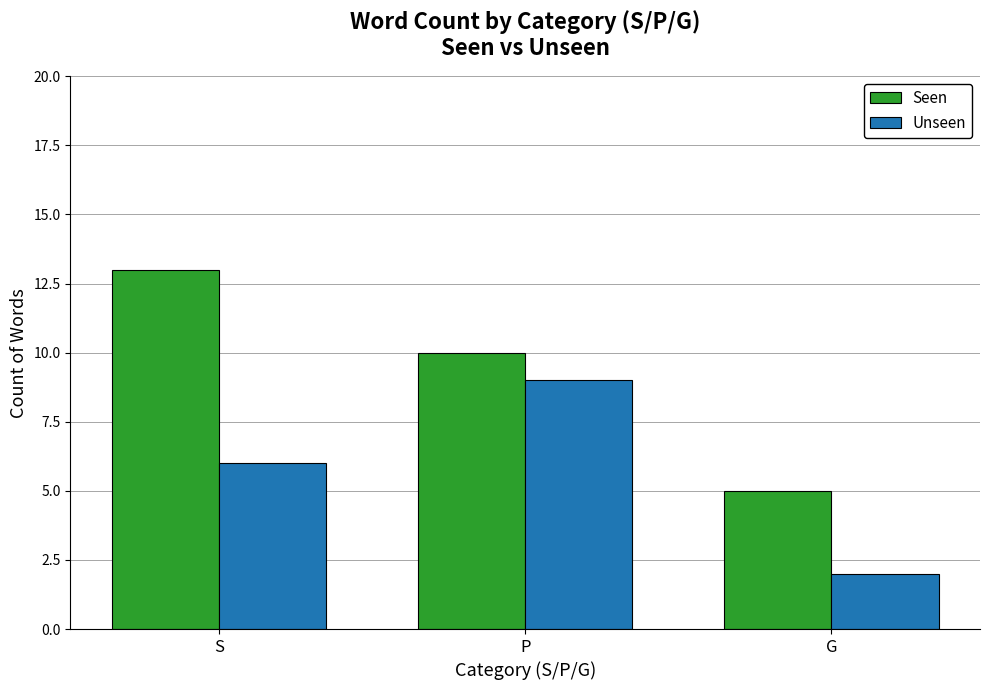

Which series has the largest range (max minus min)?

Seen